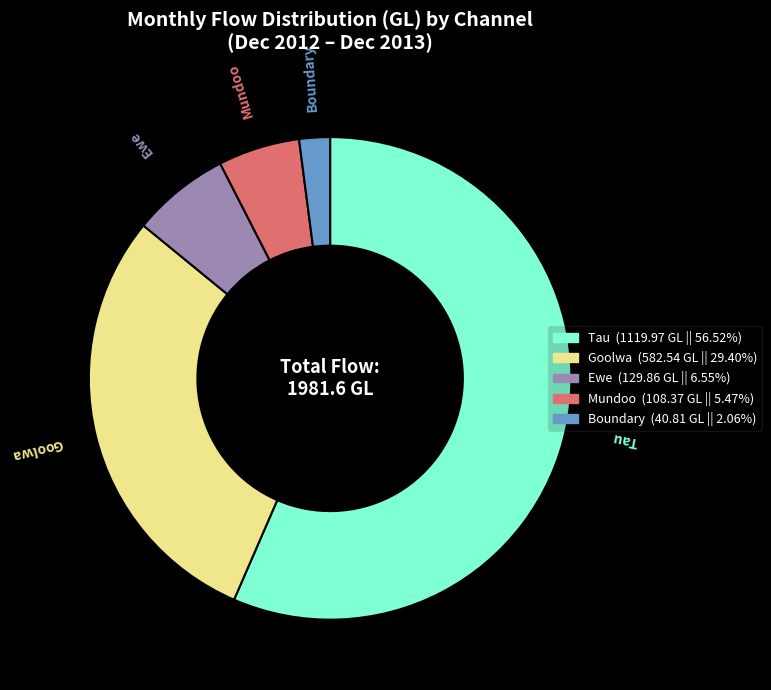

How many slices are in this pie chart?

5